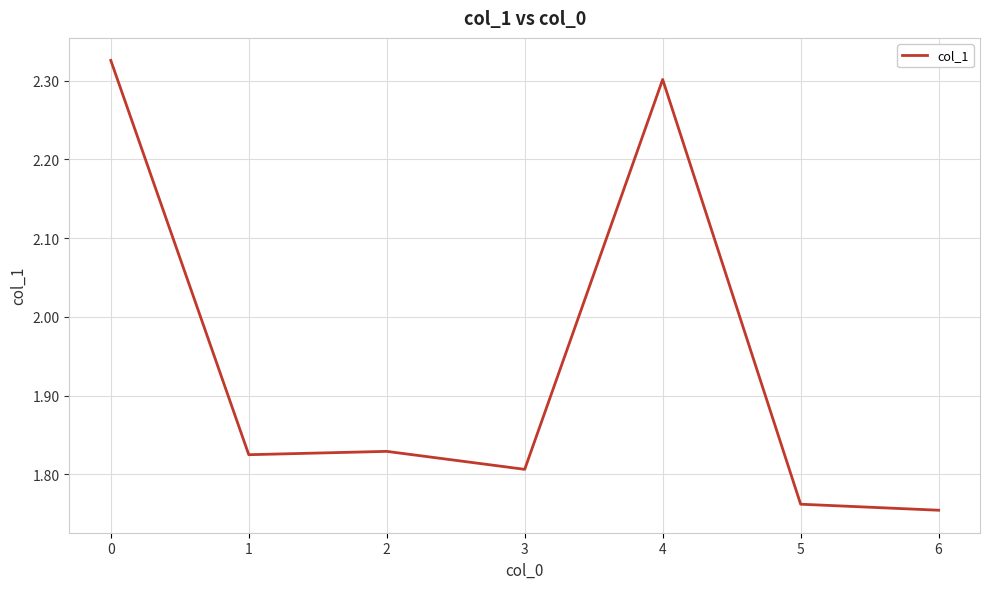

The value at 2 is 0.5. True or false?

False